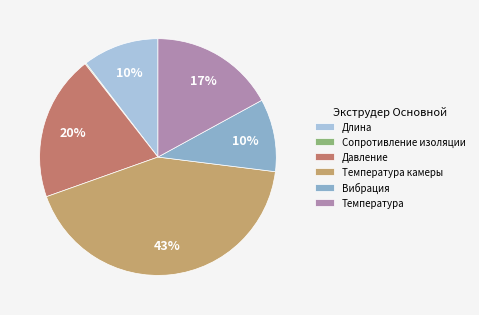

To the nearest percent, what percentage of the pie is Вибрация?

10%